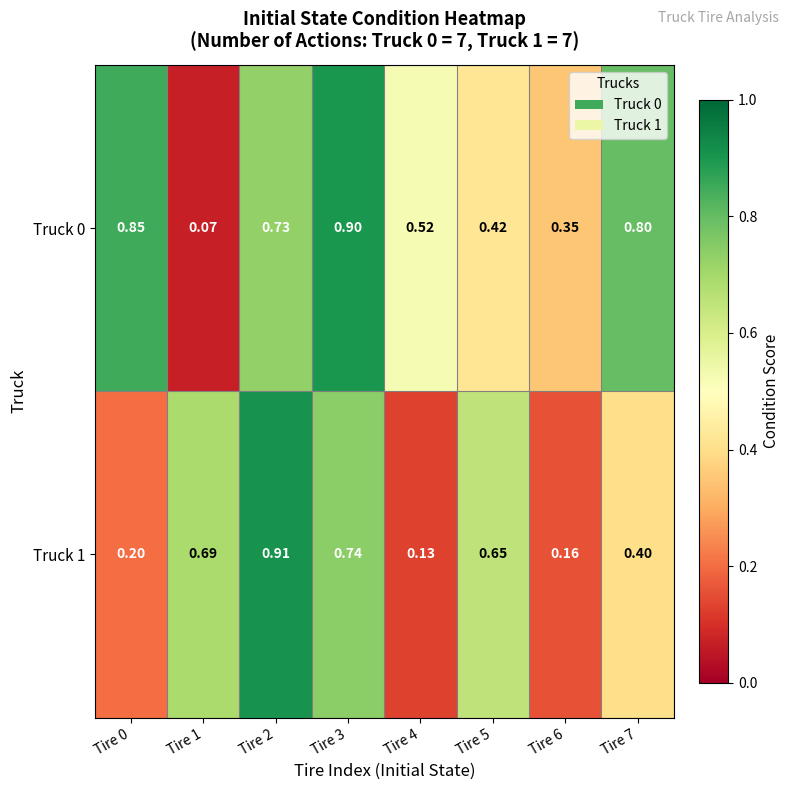

Between Tire 6 and Tire 7, which series saw the biggest shift?

Truck 0